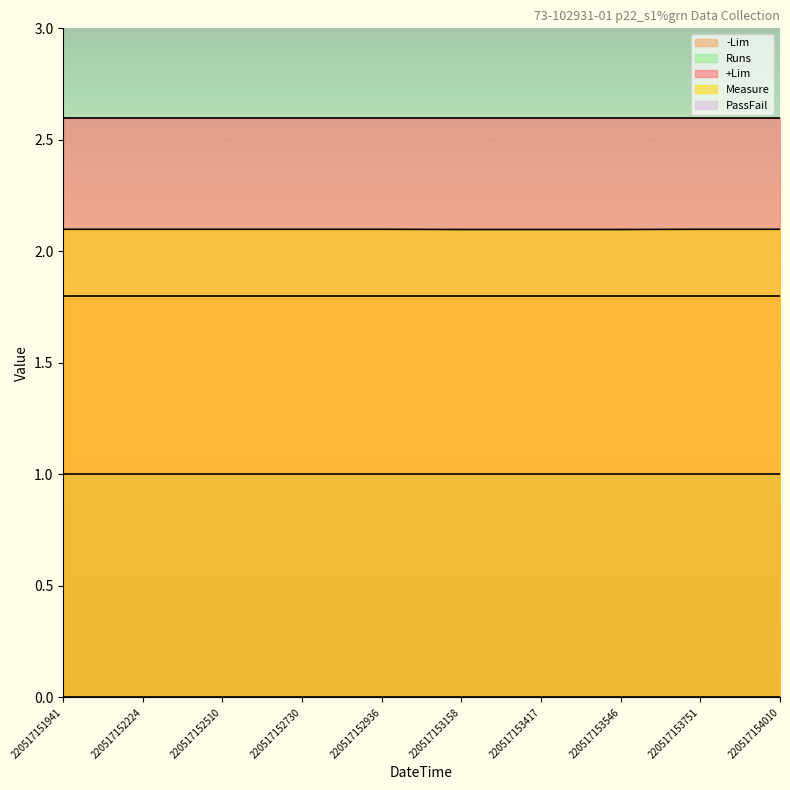

What is the approximate value of Measure at 220517154010?

2.1